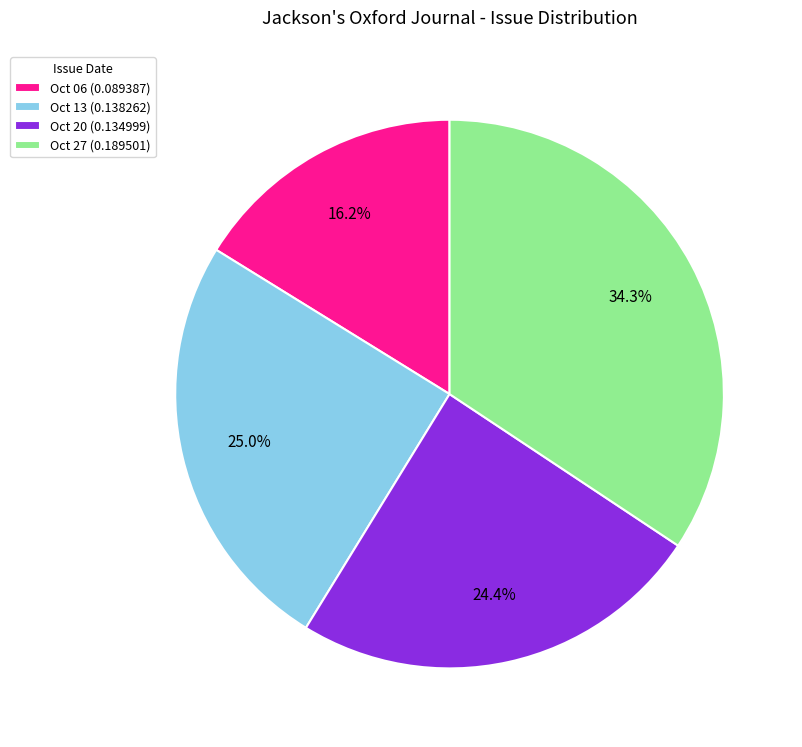

Rank the categories by value from lowest to highest.

Oct 06 (0.089387), Oct 20 (0.134999), Oct 13 (0.138262), Oct 27 (0.189501)